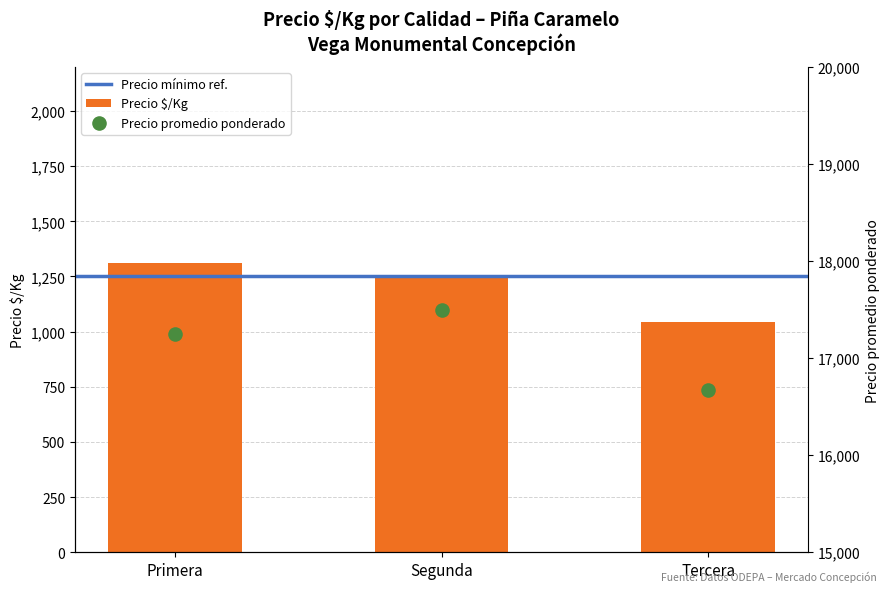

Which series reaches the maximum Y coordinate?

Precio promedio ponderado